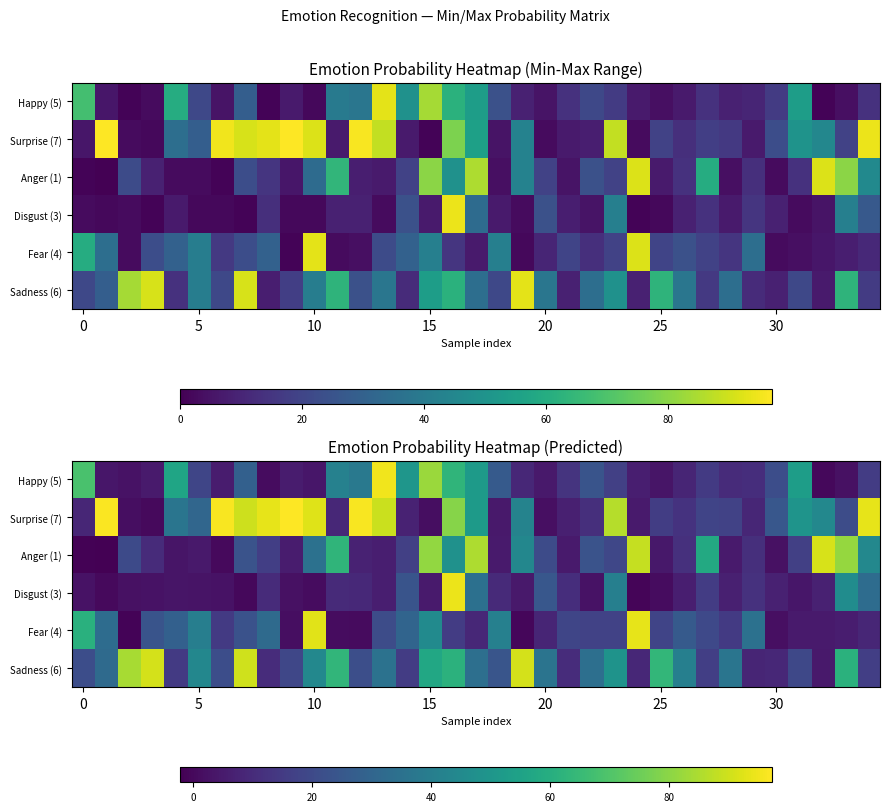

What is the difference between the maximum and second lowest values in the Anger (1) series?

92.8